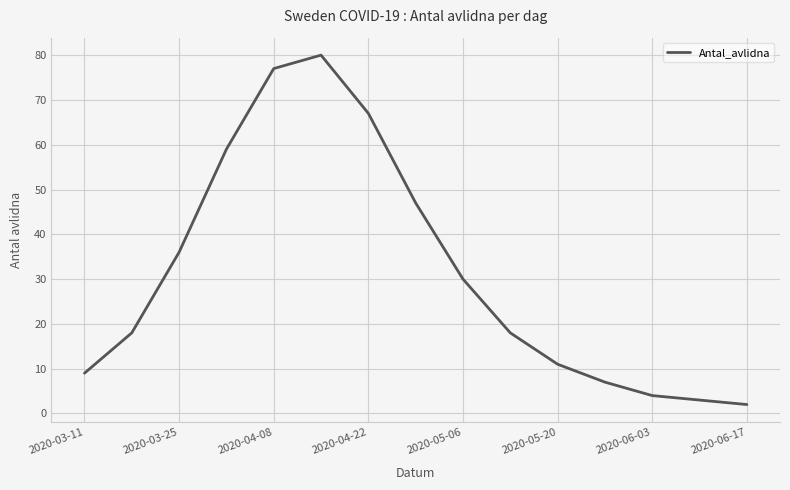

What is the greatest value displayed?

80